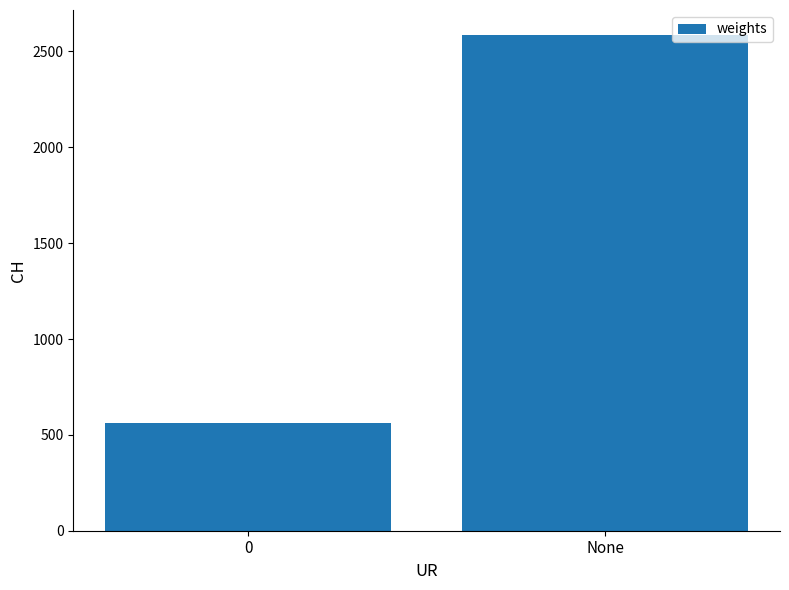

Rank the categories by value from highest to lowest.

None, 0